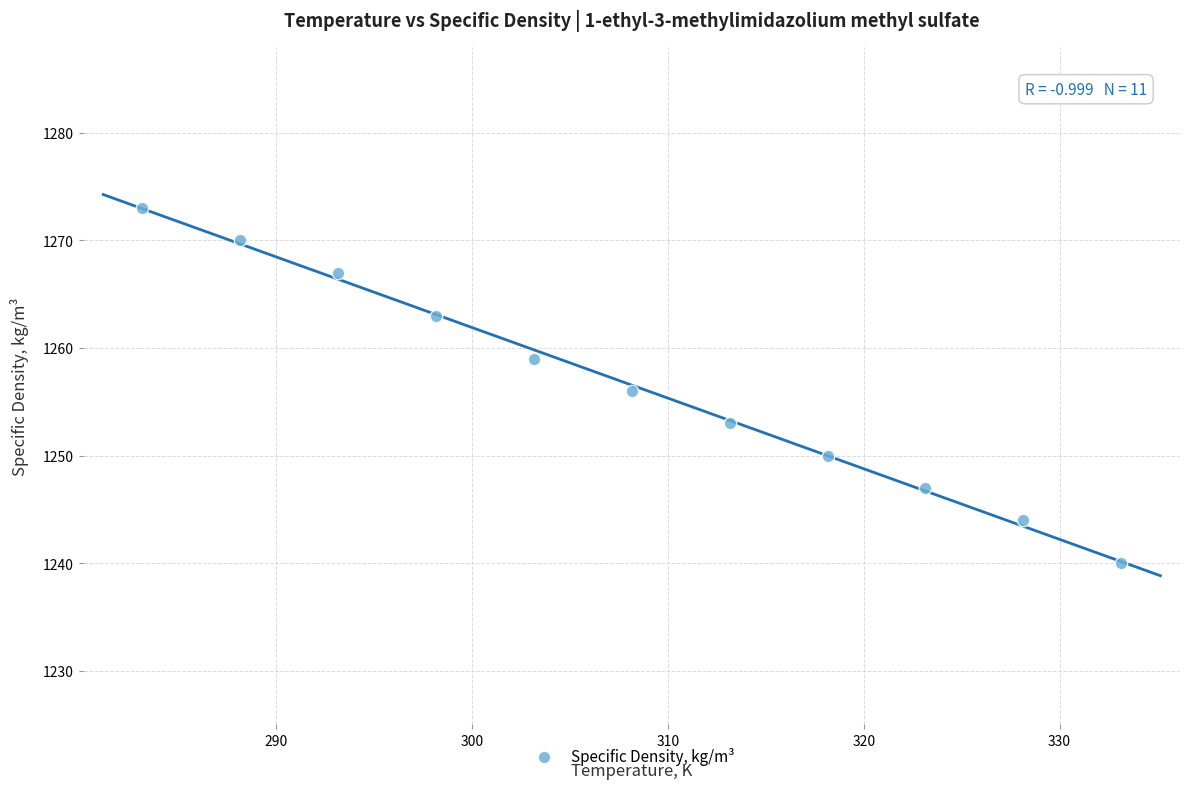

What is the average Y value?

1257